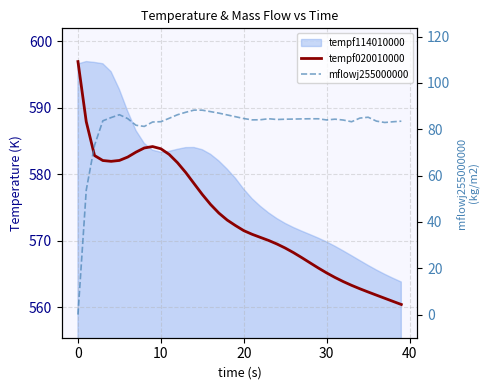

True or false: mflowj255000000 and tempf020010000 cross at least once.

False